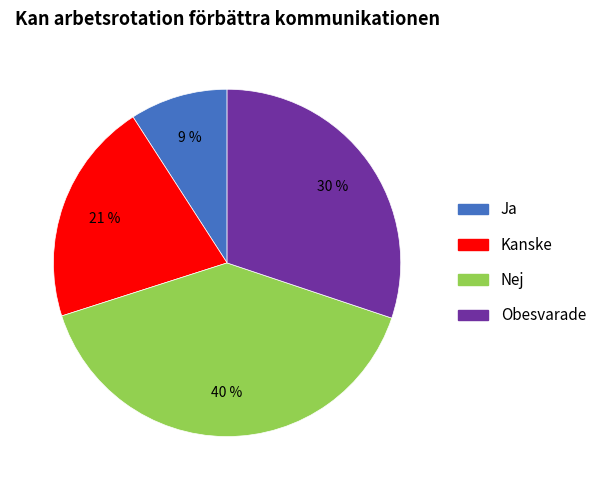

Is there a majority slice in this chart?

No